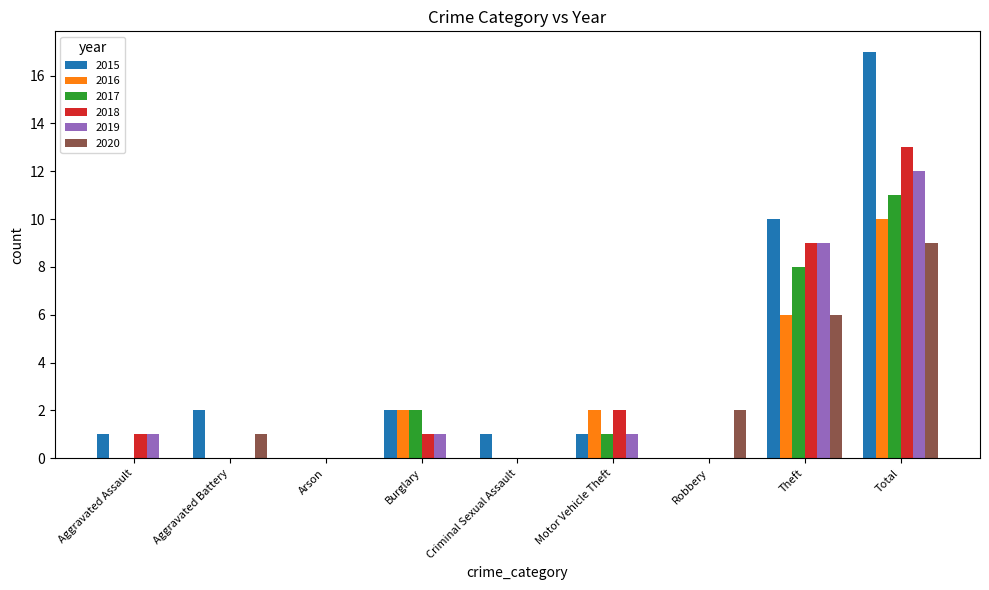

Between Burglary and Total, which series saw the biggest shift?

2015